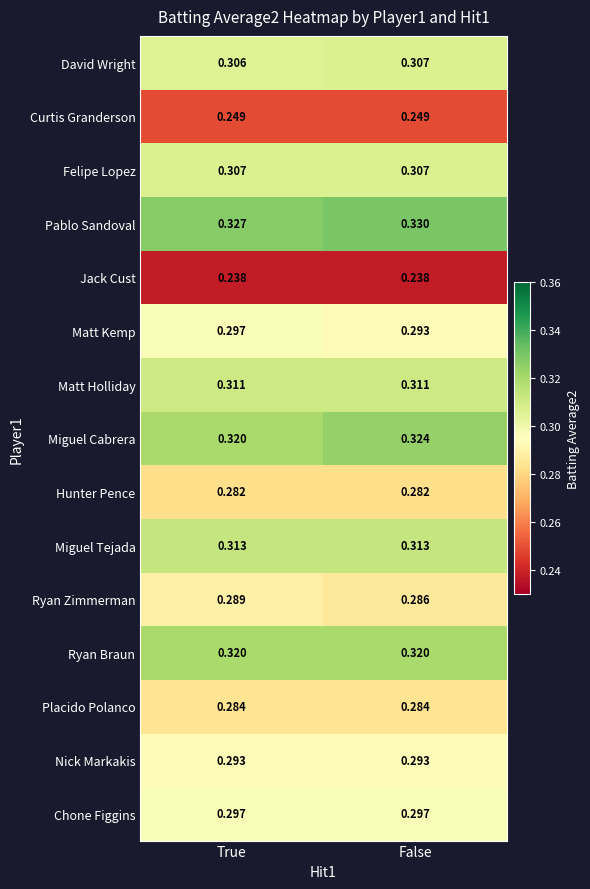

At which label does Matt Kemp reach its minimum?

False